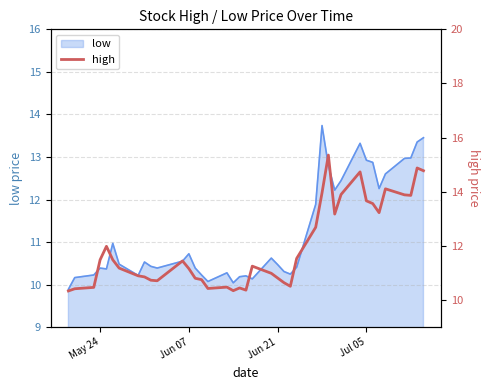

How many interior local peaks (higher than both neighbors) does the data have?

9